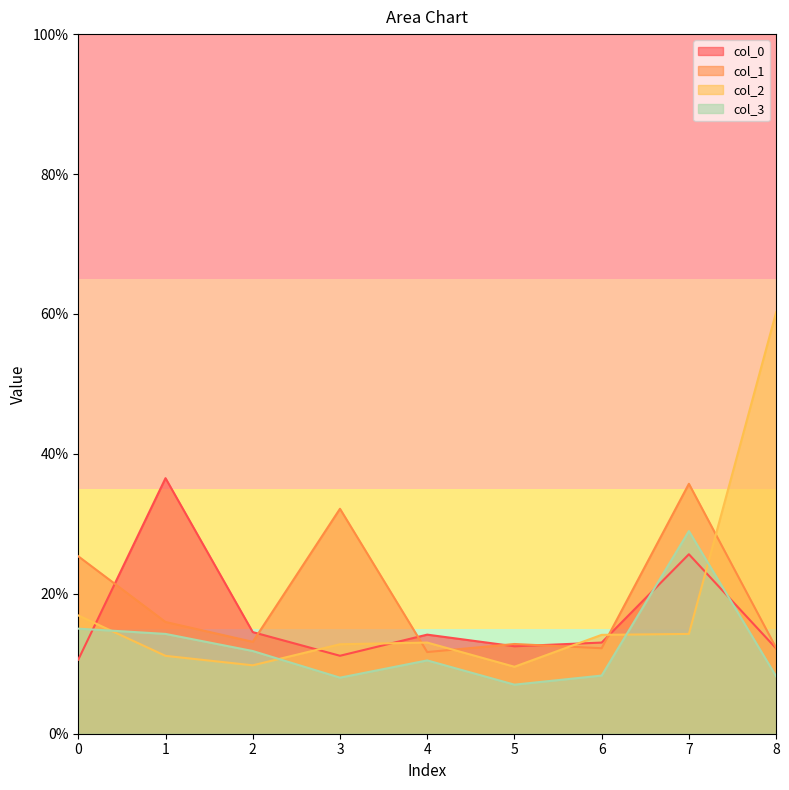

How many lines are shown in the chart?

4